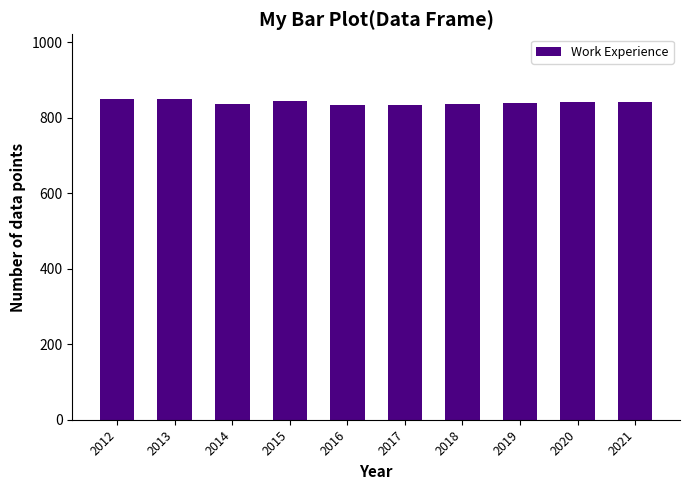

What is the average value?

841